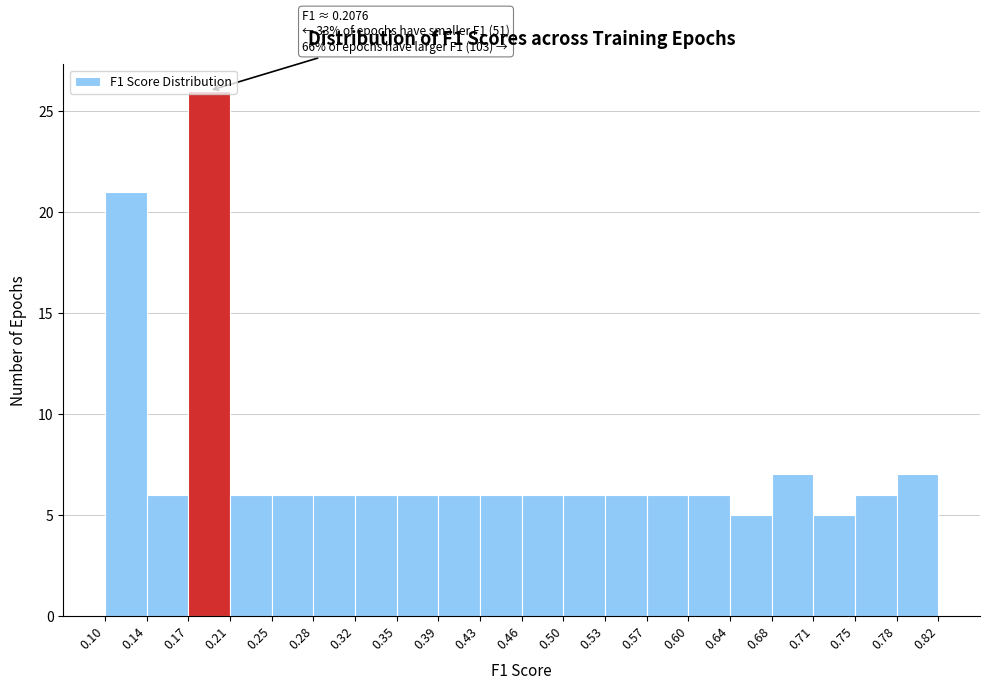

Which range on the x-axis has the tallest bar?

0.17 to 0.21